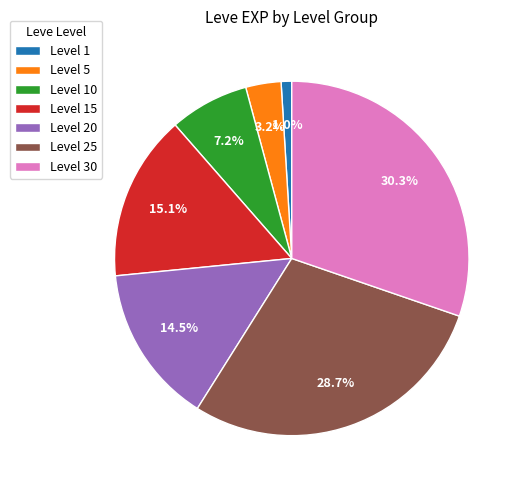

Is there any slice that represents more than half of the pie?

No